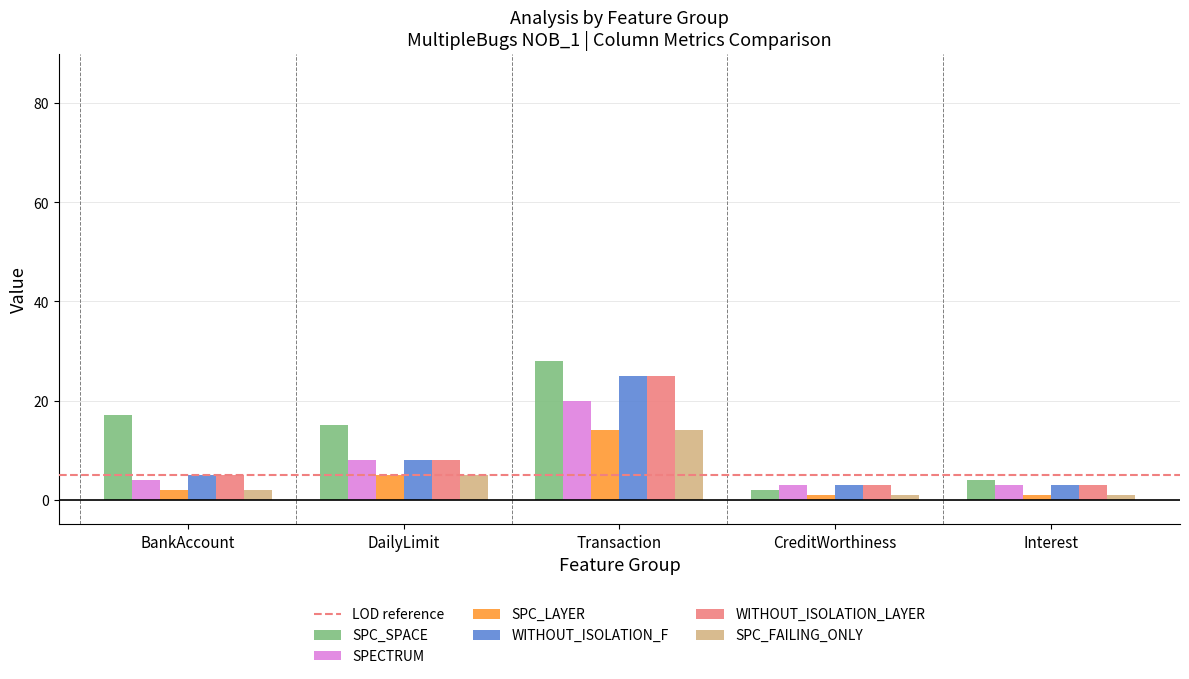

At which label does SPECTRUM reach its peak?

Transaction